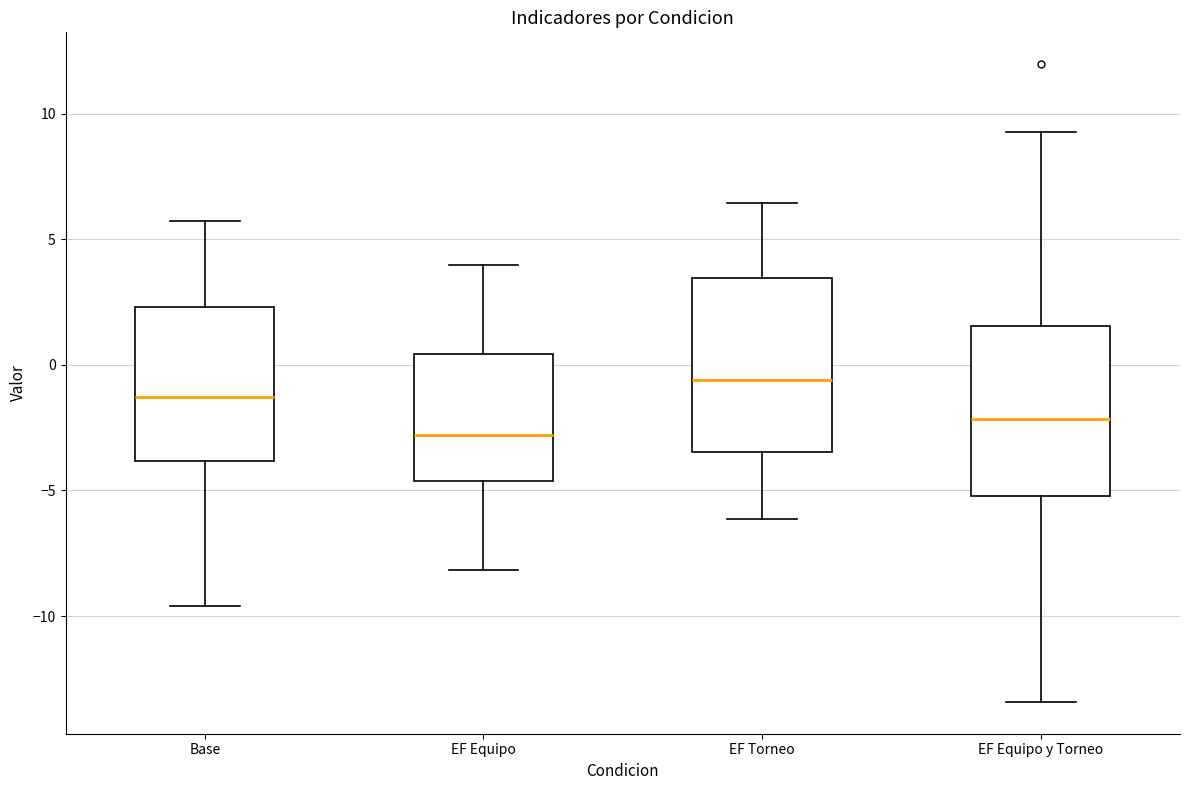

Where does the lower whisker of the box for Base end on the y-axis? The values are not printed on the chart, so give them approximately, as read against the axis.

-9.5